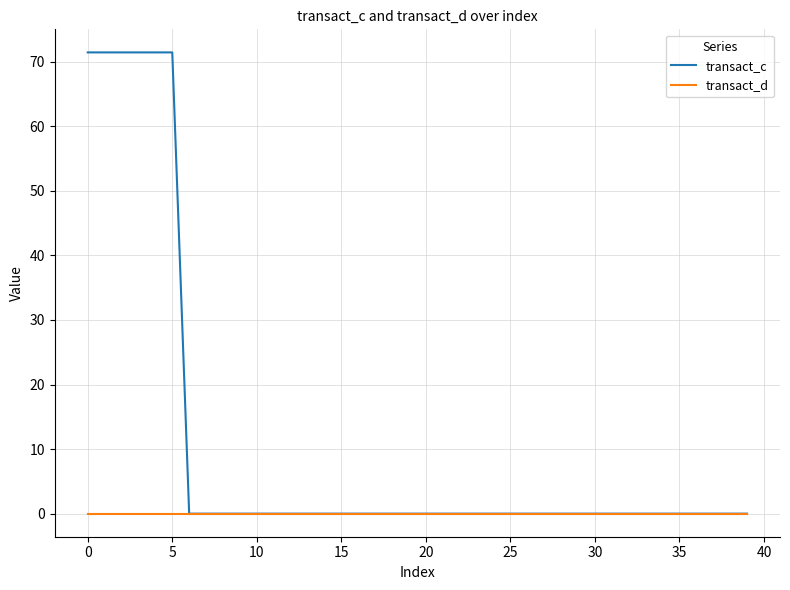

Rank the series by their maximum value, from lowest to highest.

transact_d, transact_c